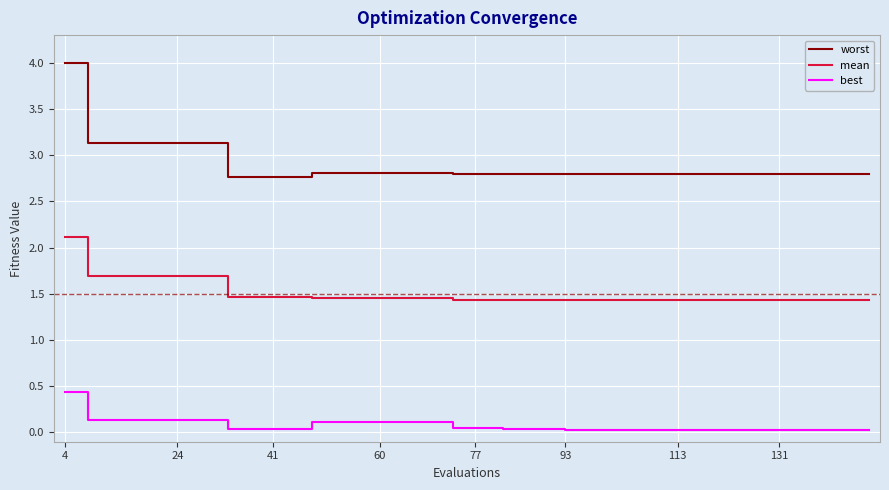

What is the difference between the maximum and minimum values in the best series?

0.4